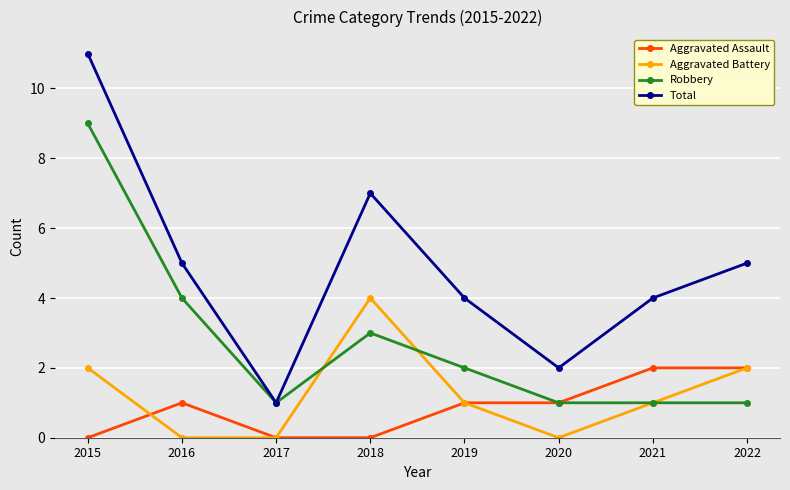

True or false: Aggravated Battery and Total intersect in this chart.

False